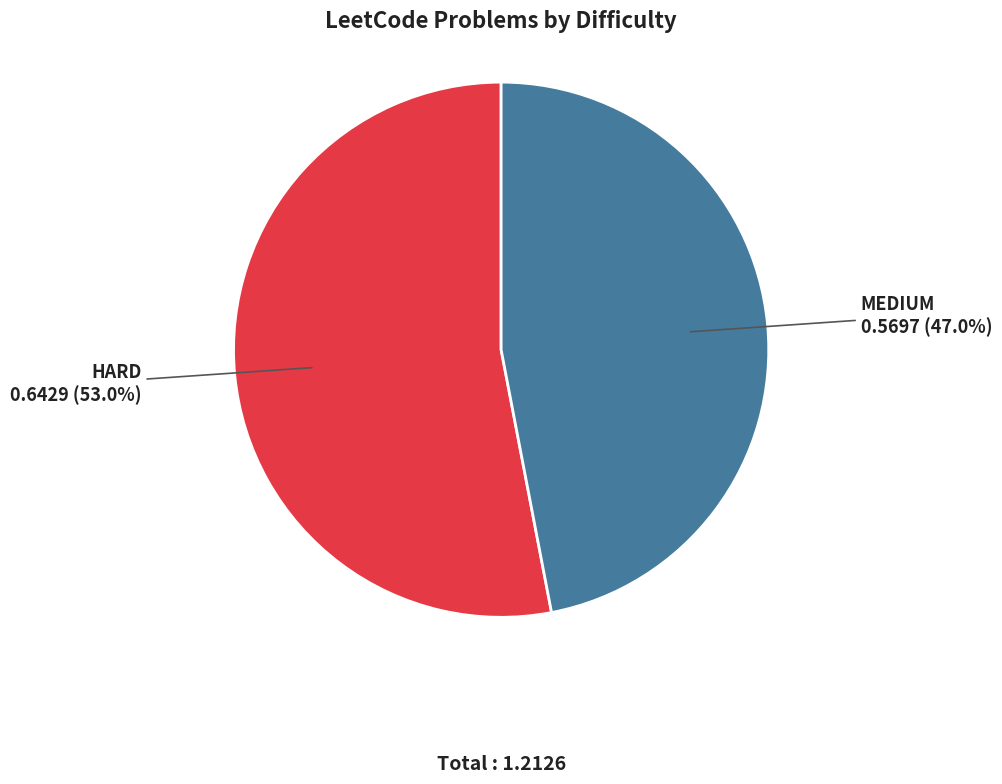

How many slices are in this pie chart?

2